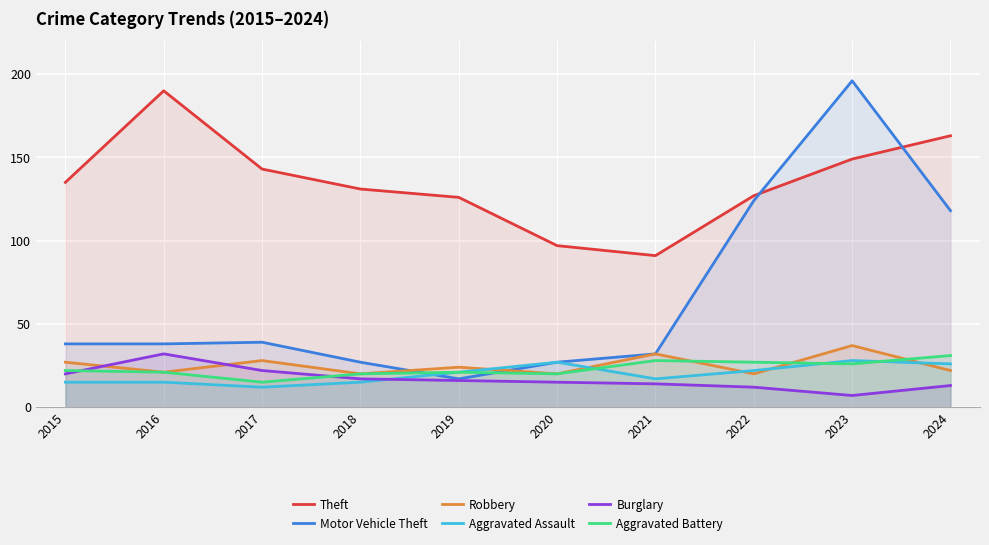

At which category does Aggravated Battery reach its first local valley?

2017